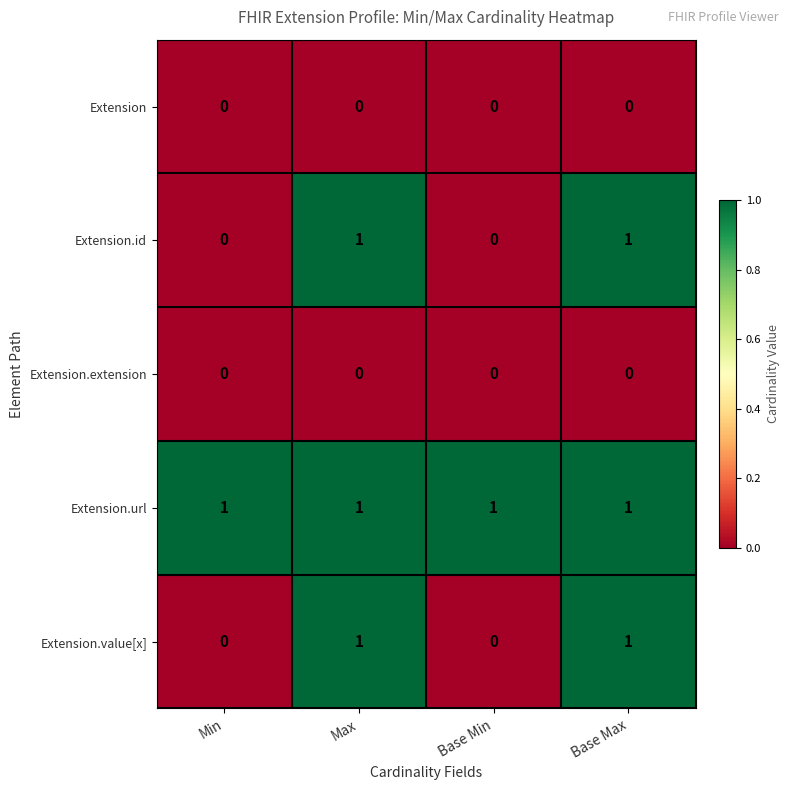

Which series has the largest total across all categories?

Extension.url